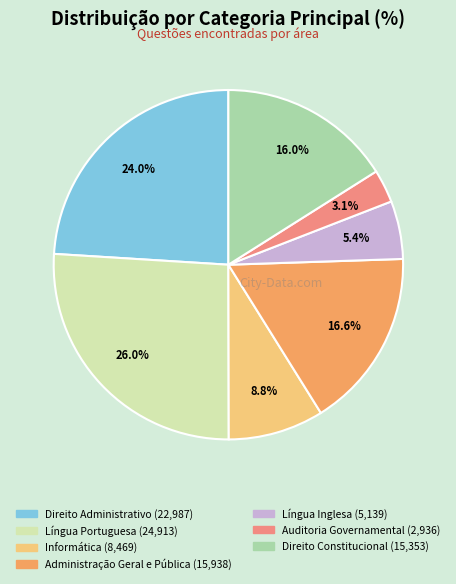

Combined, do Direito Constitucional and Informática account for over 50%?

No